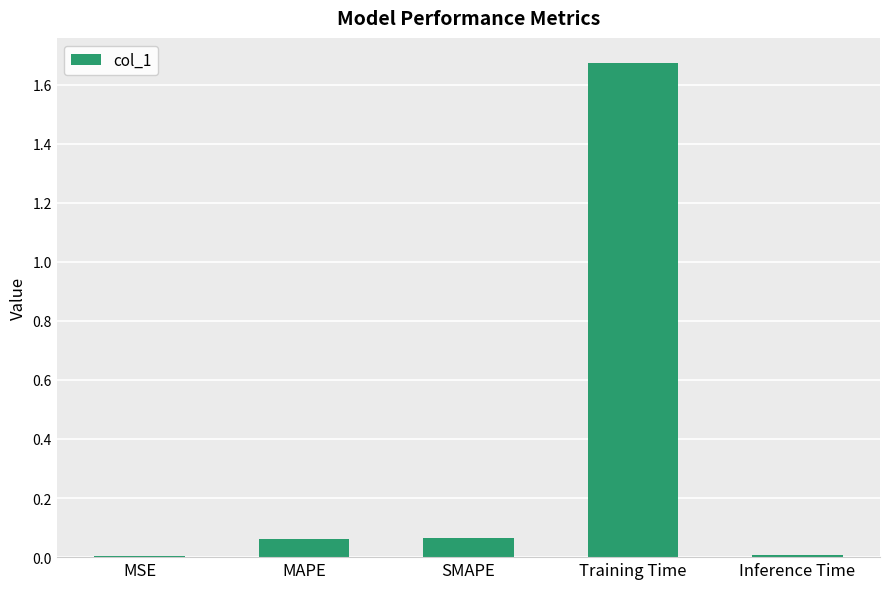

What is the change in value from SMAPE to Training Time?

+1.6